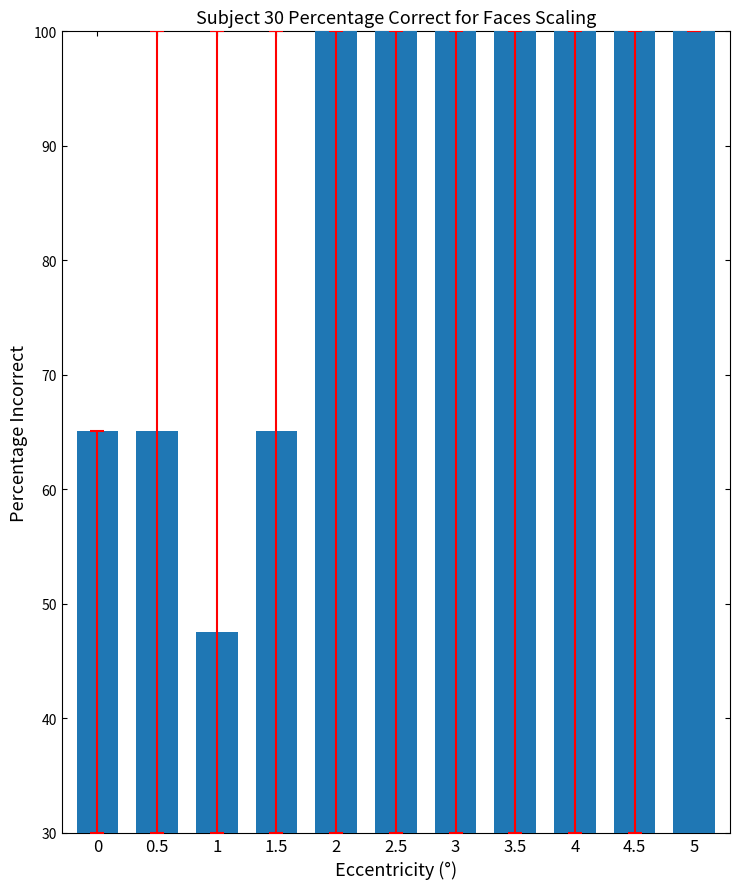

Reading right to left, list all the values displayed in this chart.

100.0	100.0	100.0	100.0	100.0	100.0	100.0	65.1	47.6	65.1	65.1